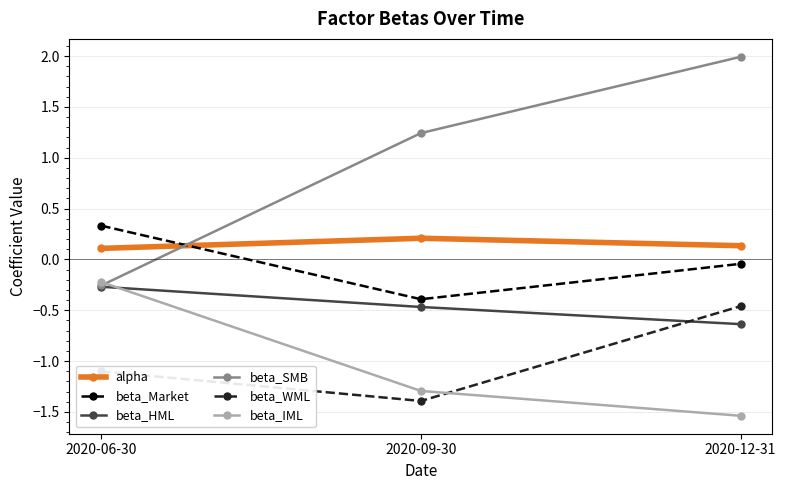

Which category has the highest value across all series?

2020-12-31